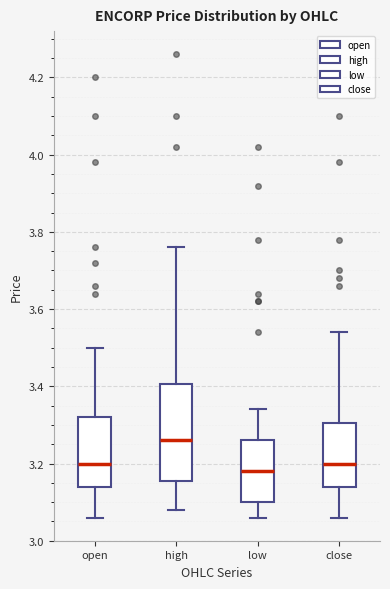

Reading left to right, read every box against the y-axis: the position of its median line, the range the box covers, and the ends of its whiskers. The values are not printed on the chart, so give them approximately, as read against the axis.

open: median 3.20, box 3.14 to 3.32, whiskers 3.06 to 3.50
high: median 3.26, box 3.16 to 3.40, whiskers 3.08 to 3.76
low: median 3.18, box 3.10 to 3.26, whiskers 3.06 to 3.34
close: median 3.20, box 3.14 to 3.30, whiskers 3.06 to 3.54